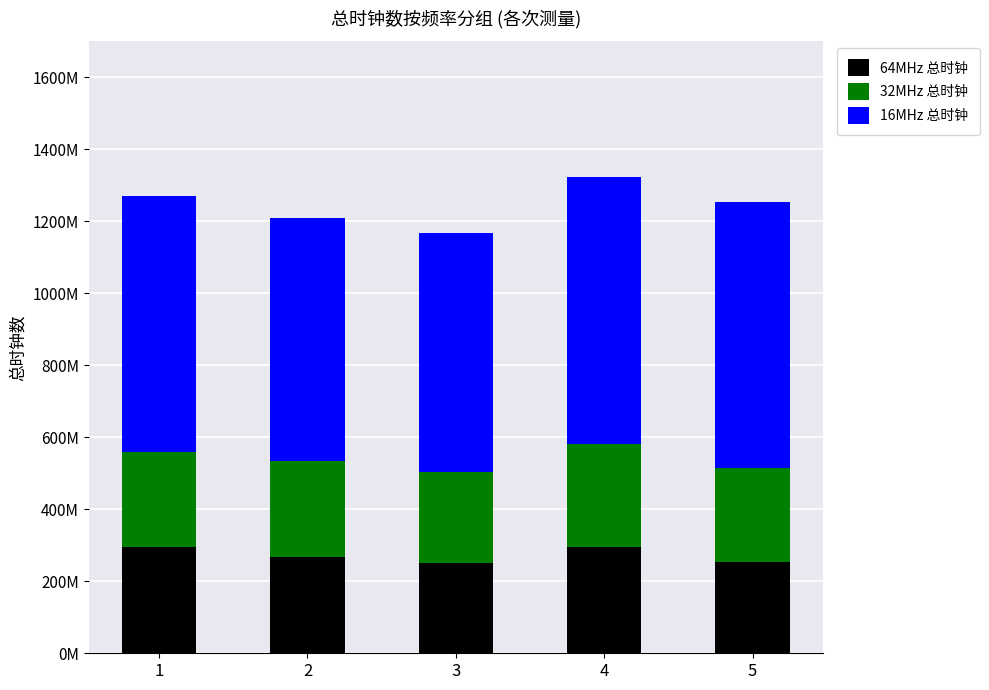

At how many categories does at least one series exceed 357301136?

5